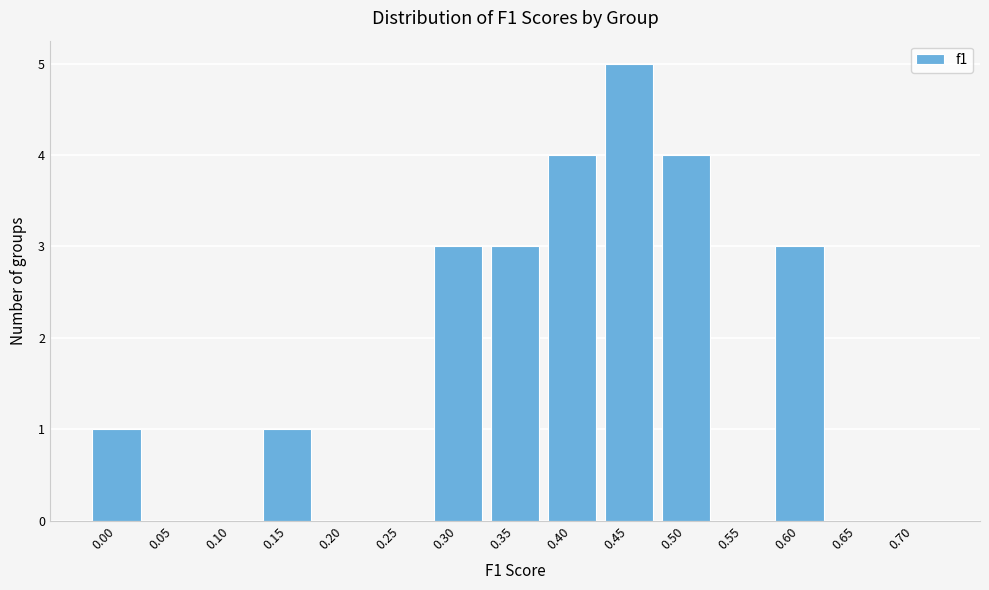

Reading left to right, extract all data points from this chart.

0.00=1	0.05=0	0.10=0	0.15=1	0.20=0	0.25=0	0.30=3	0.35=3	0.40=4	0.45=5	0.50=4	0.55=0	0.60=3	0.65=0	0.70=0